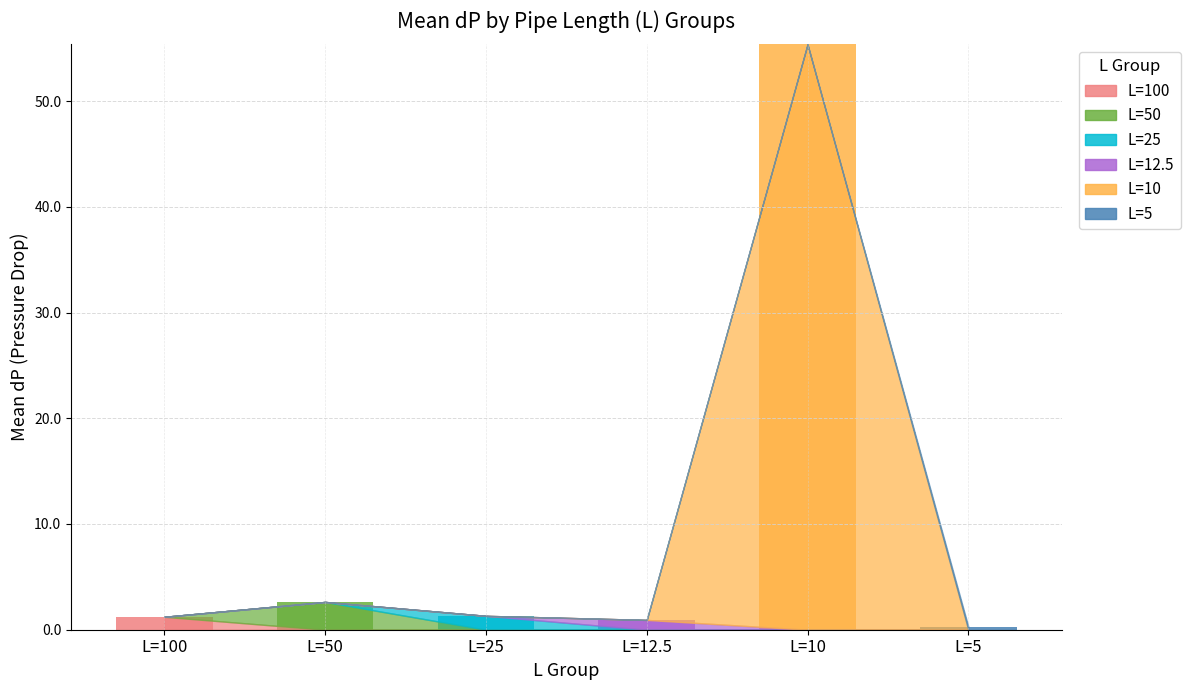

What is the total value across all series at L=10?

55.4